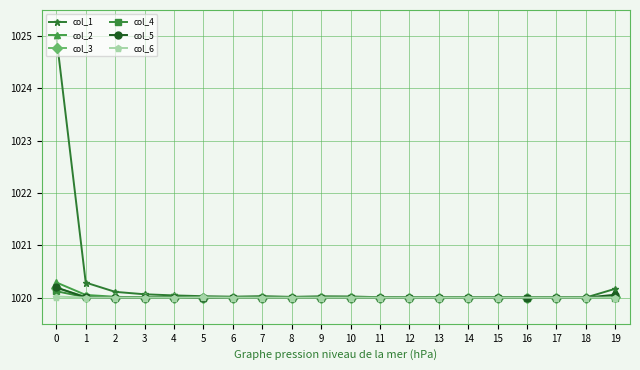

What is the maximum value shown in the chart?

1025.0